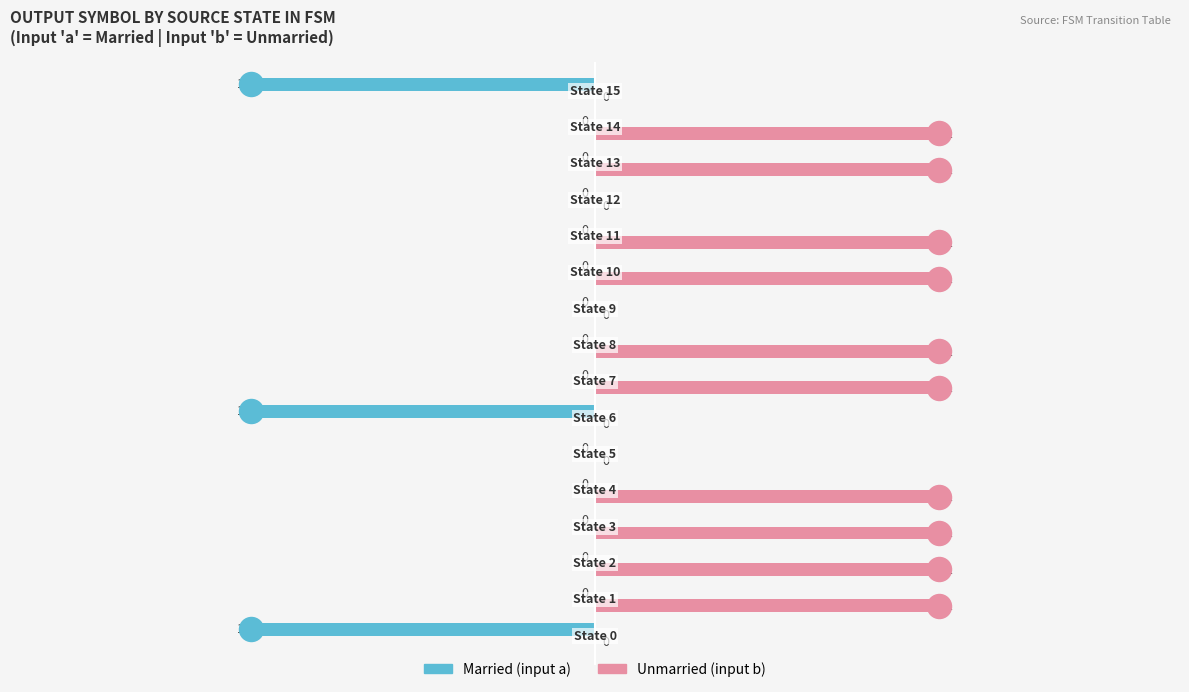

At how many categories does at least one series exceed 0?

10